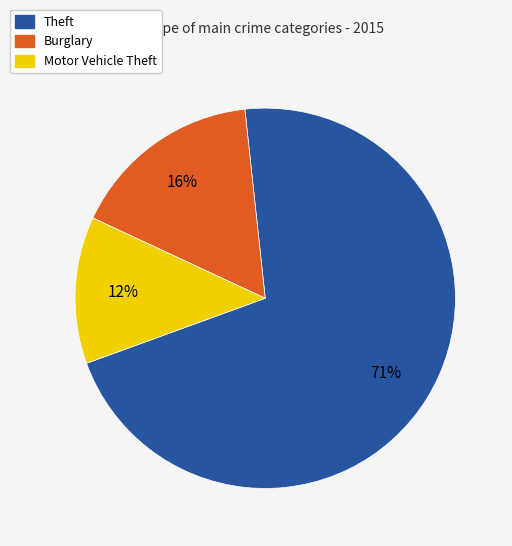

Between Theft and Motor Vehicle Theft, which is larger?

Theft